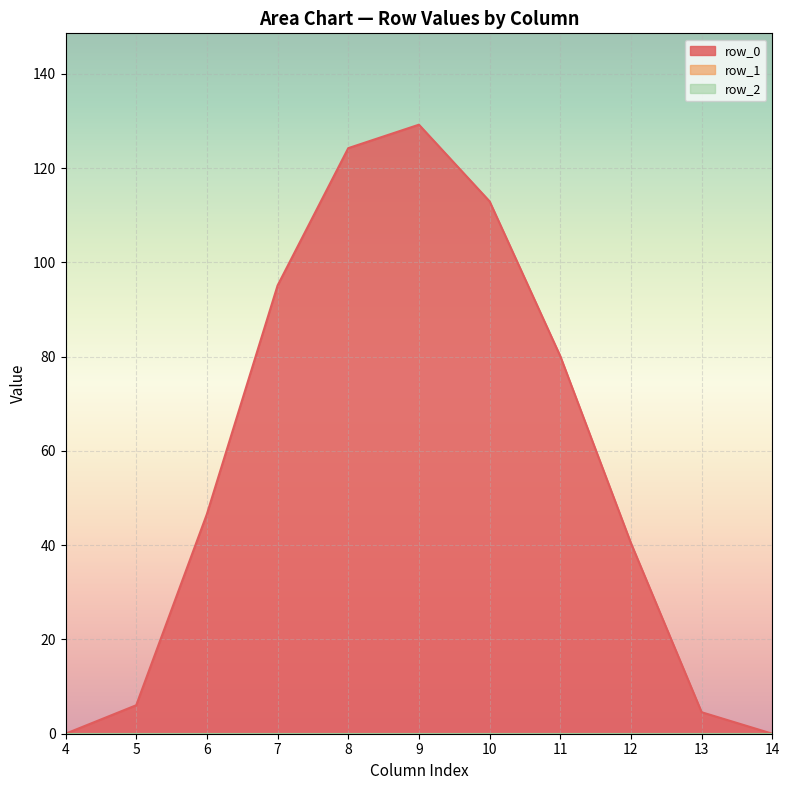

At how many categories does at least one series exceed 80?

5